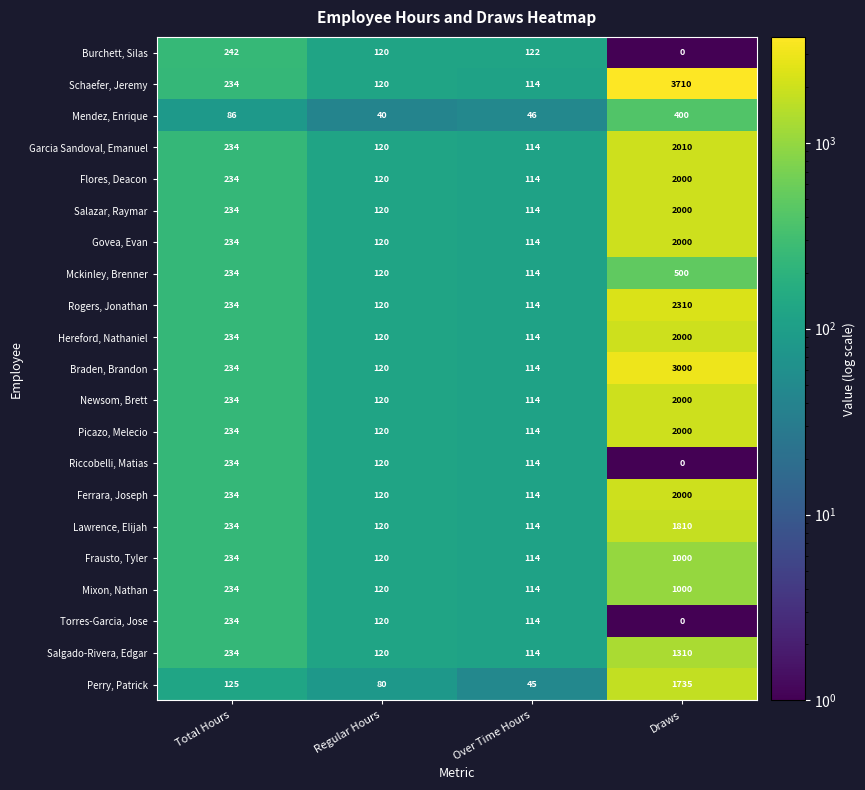

What is the difference between the maximum and minimum values in the Torres-Garcia, Jose series?

234